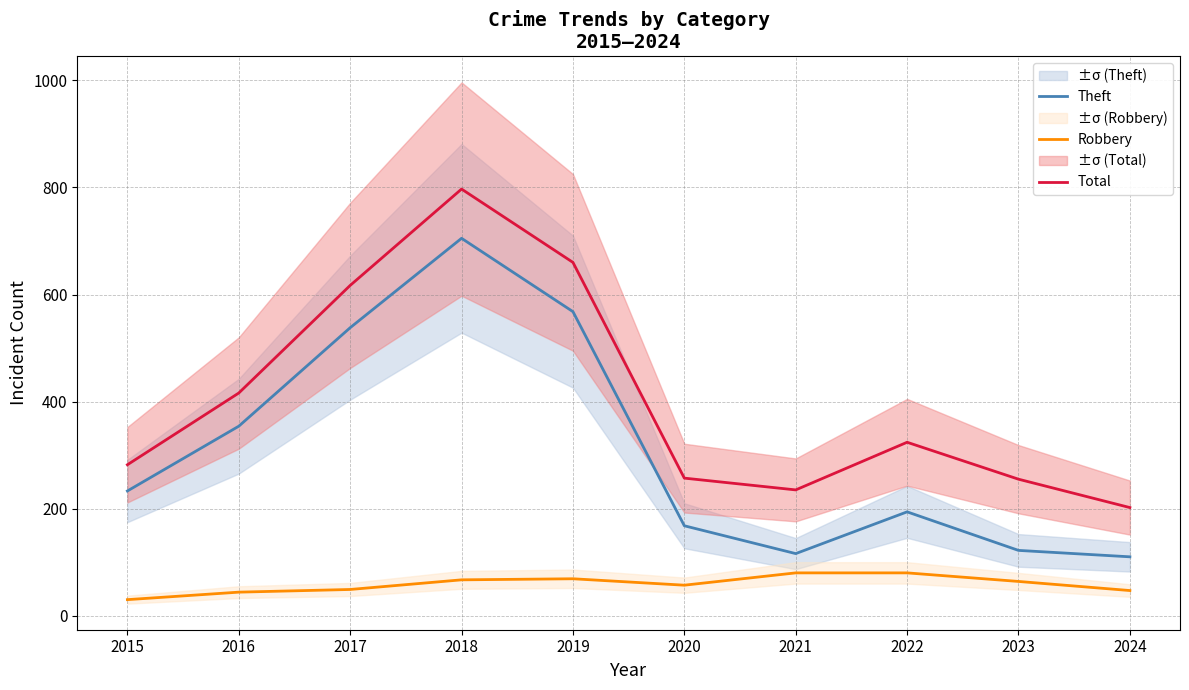

How many data points in Theft are above 233?

4